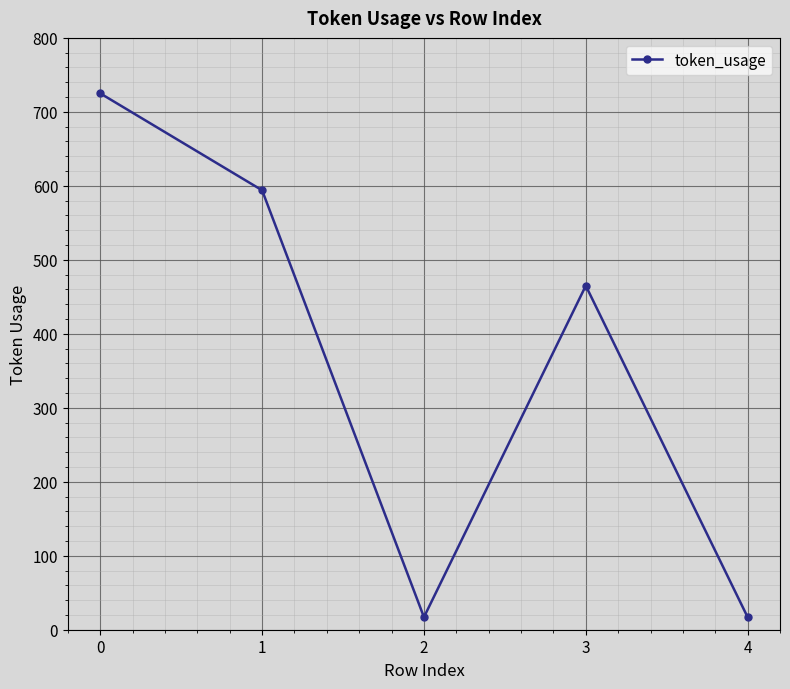

What is the difference between the maximum and second lowest values?

708